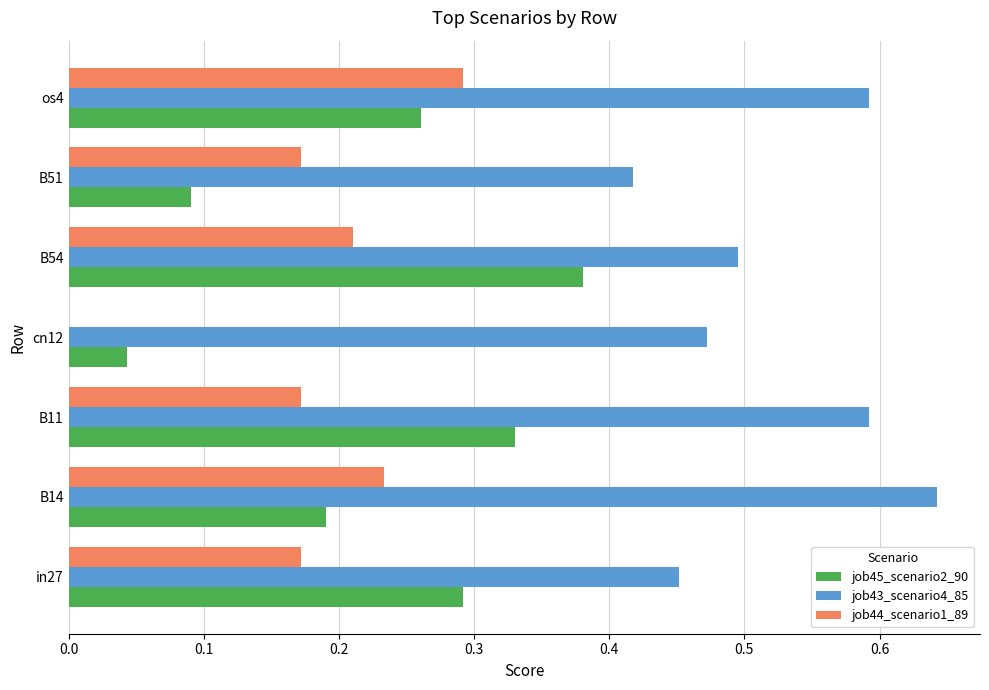

What is the sum of all job43_scenario4_85 values?

3.7